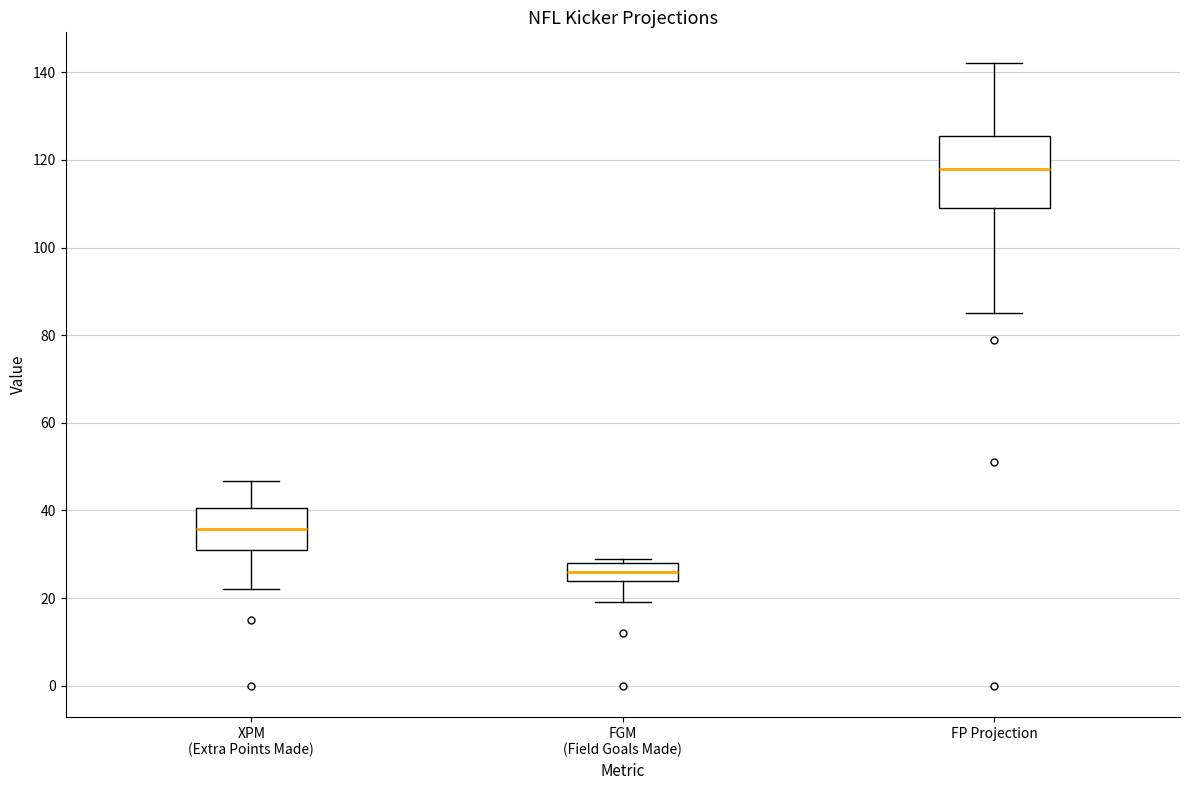

Which box has the highest median line?

FP Projection